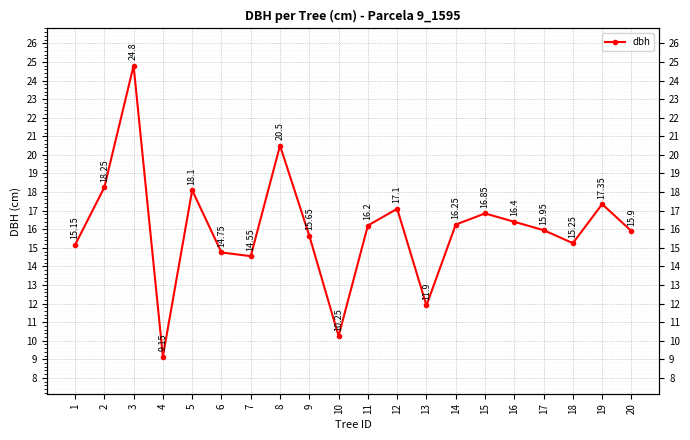

What is the difference between the values at 8 and 12?

3.4